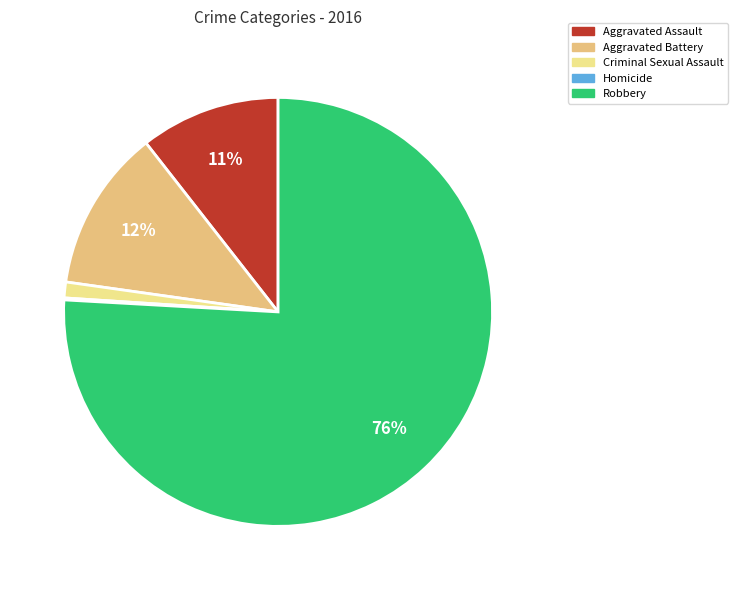

True or false: Criminal Sexual Assault accounts for 1% of the total.

True